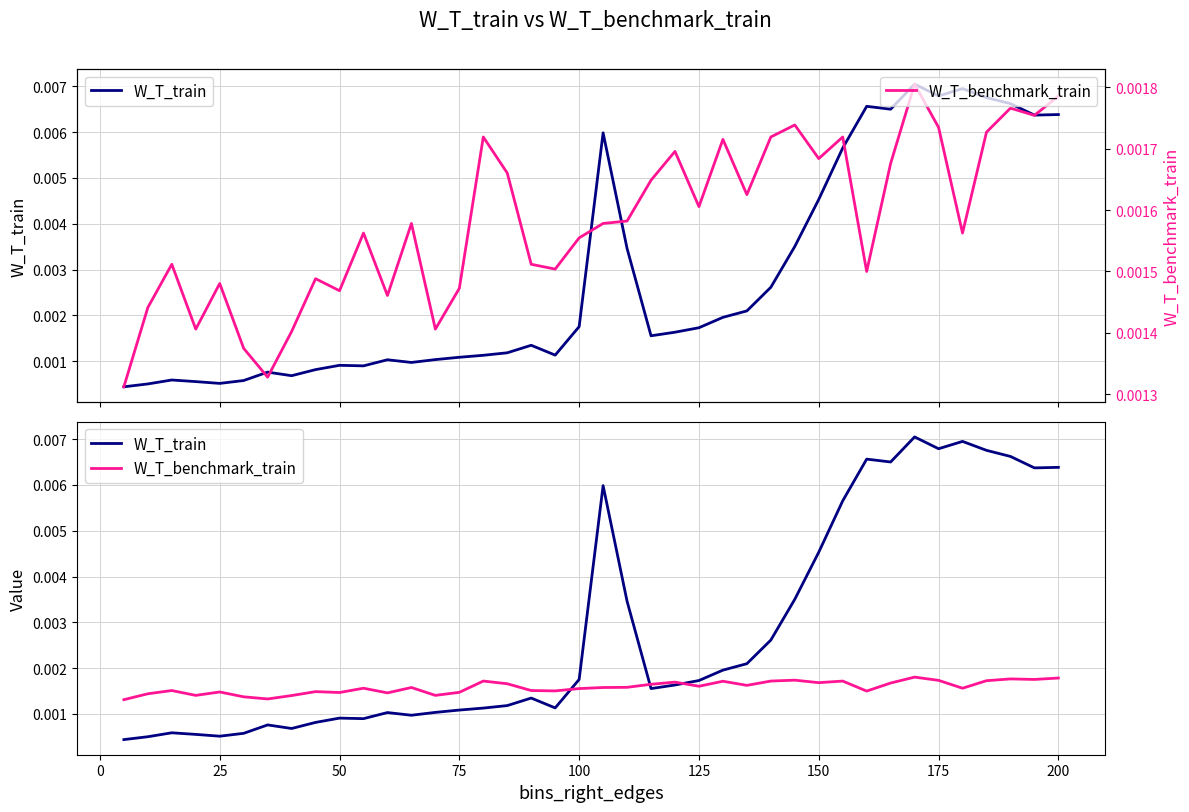

How many times do W_T_benchmark_train and W_T_train cross each other?

3